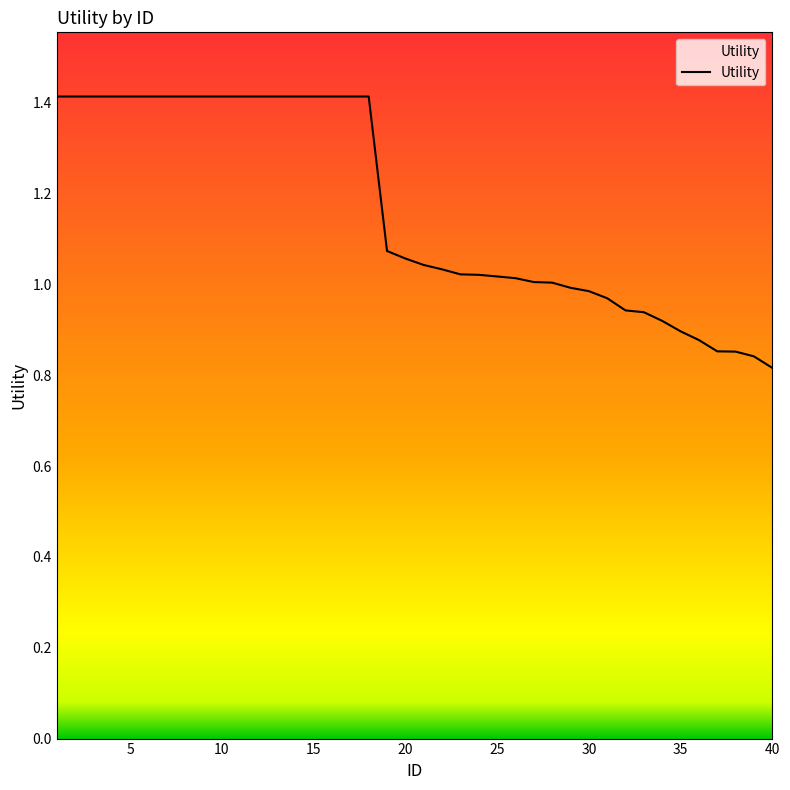

Is it true that the value at 35 is 0.4?

False